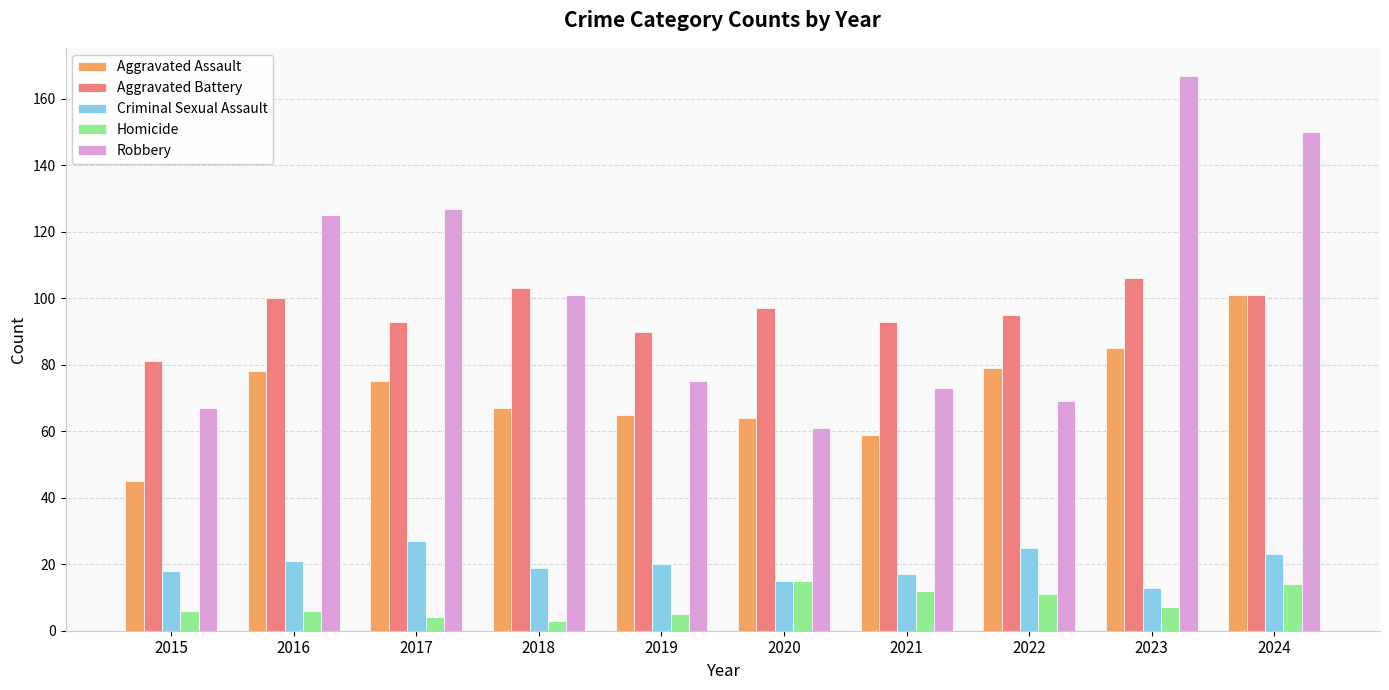

Are the bars horizontal?

No